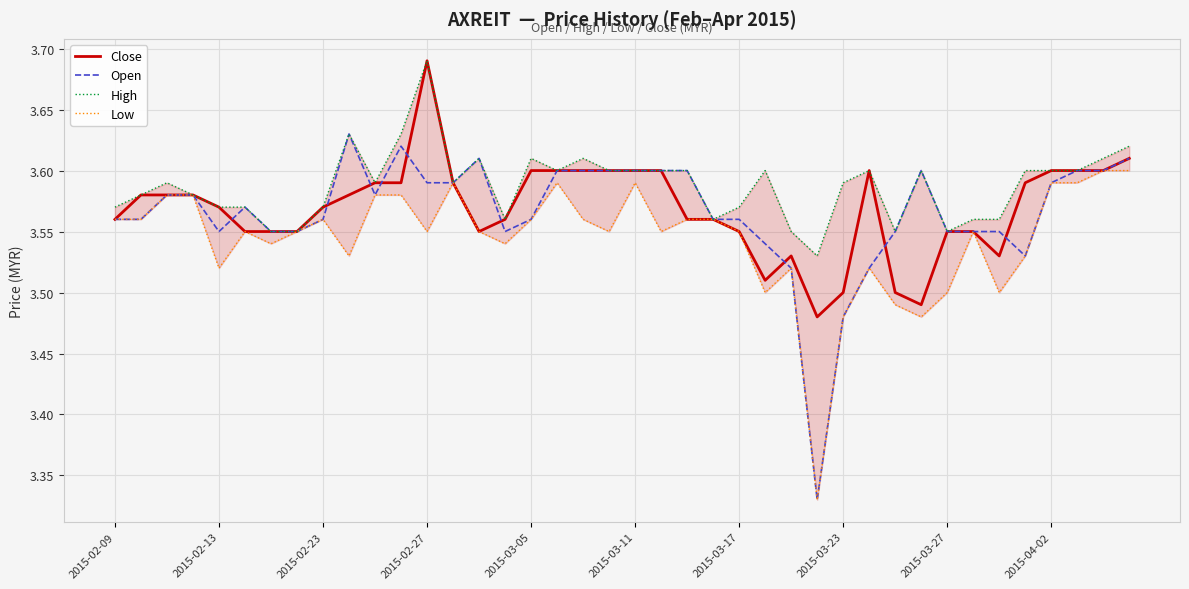

Is the value of High at 15 greater than the value of Open at 32?

Yes